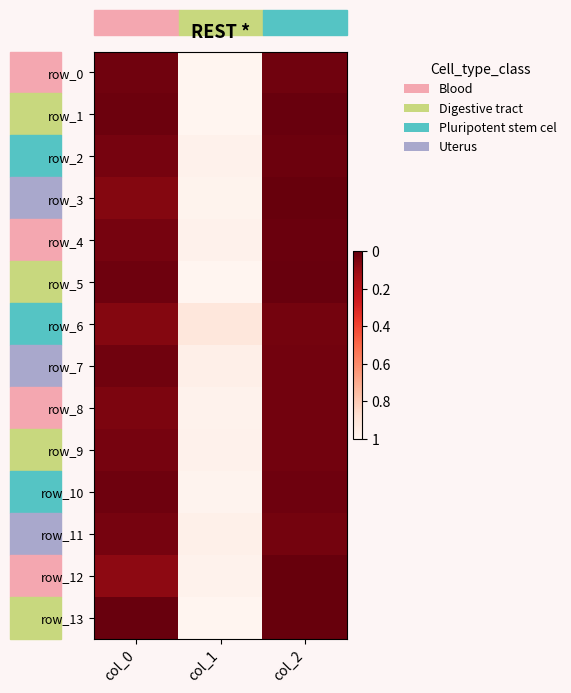

Between col_2 and col_0, which is larger?

col_0